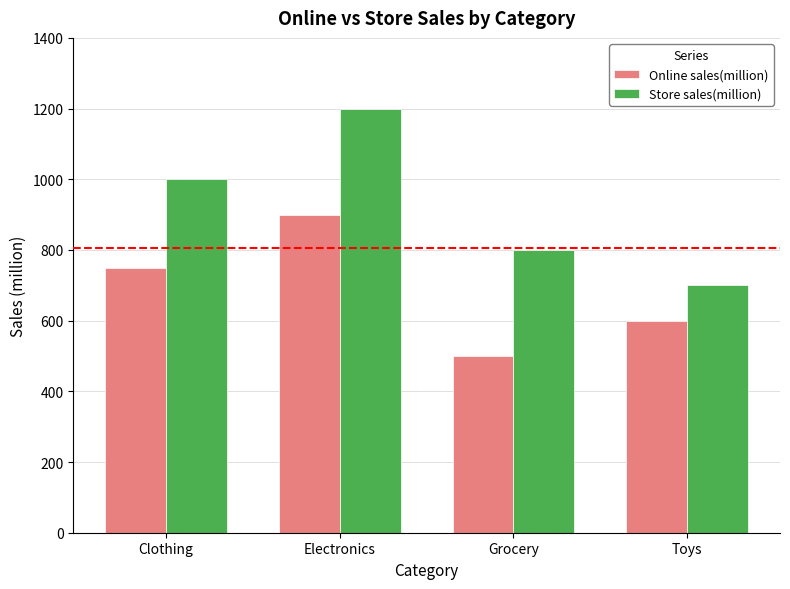

What is the value of the Store sales(million) bar at the 2nd from the left?

1200